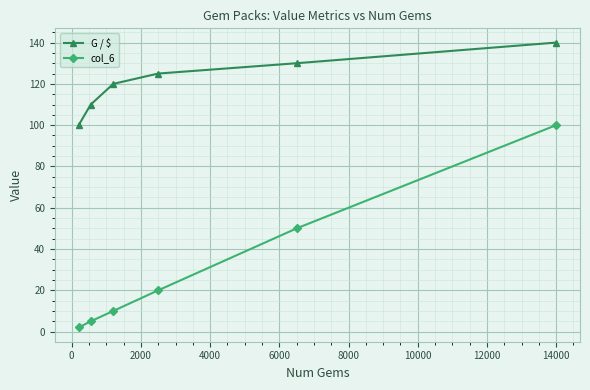

Which series has the widest spread of values?

col_6